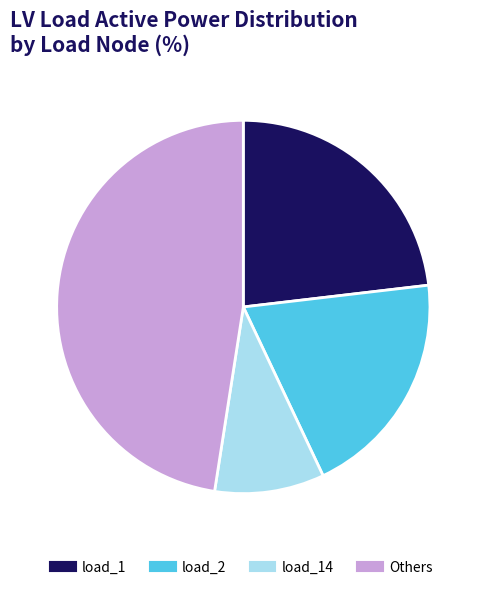

Is there a majority slice in this chart?

No